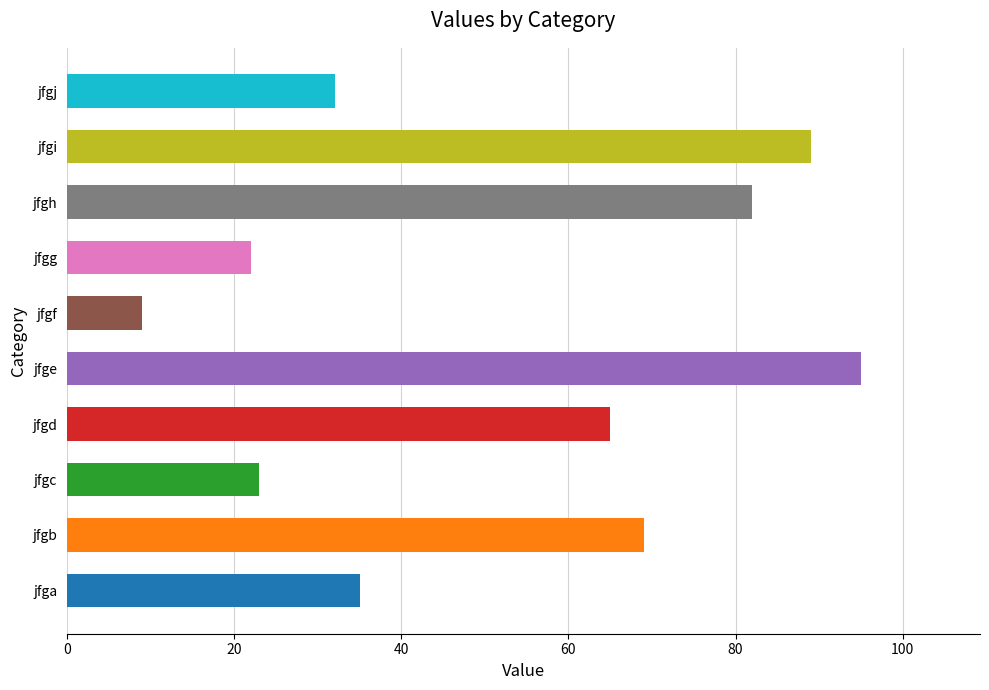

What is the ratio of the value at jfgi to the value at jfga?

2.5